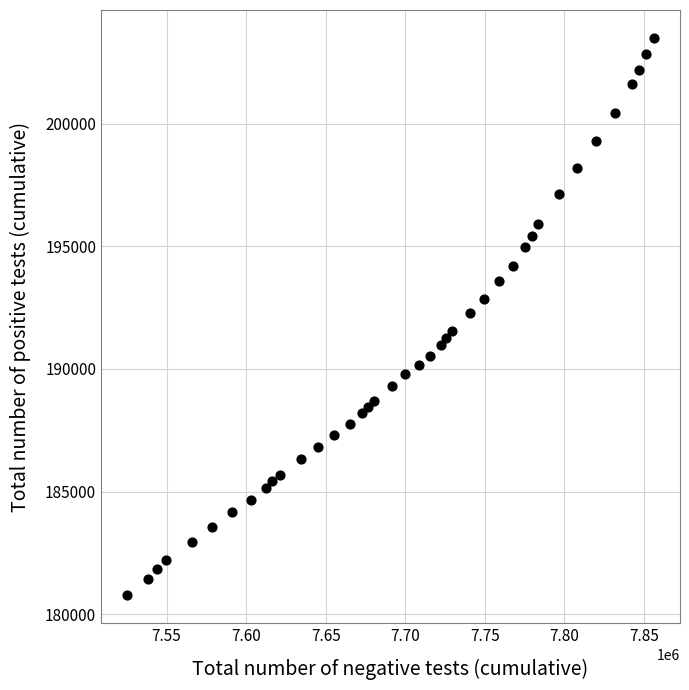

What is the range of Y values (max minus min)?

22724